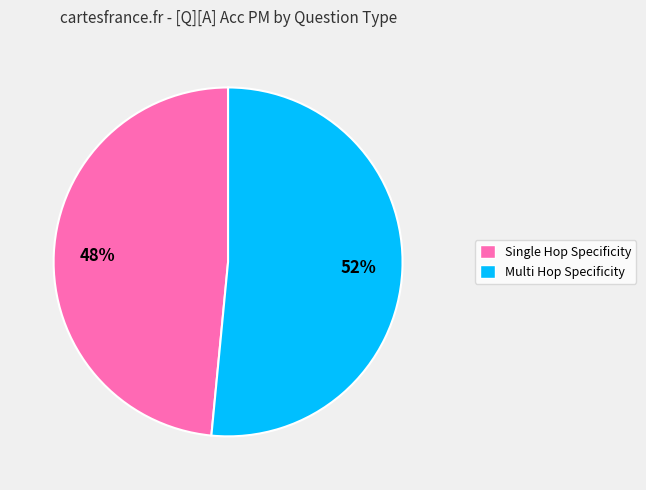

Is there a majority slice in this chart?

Yes